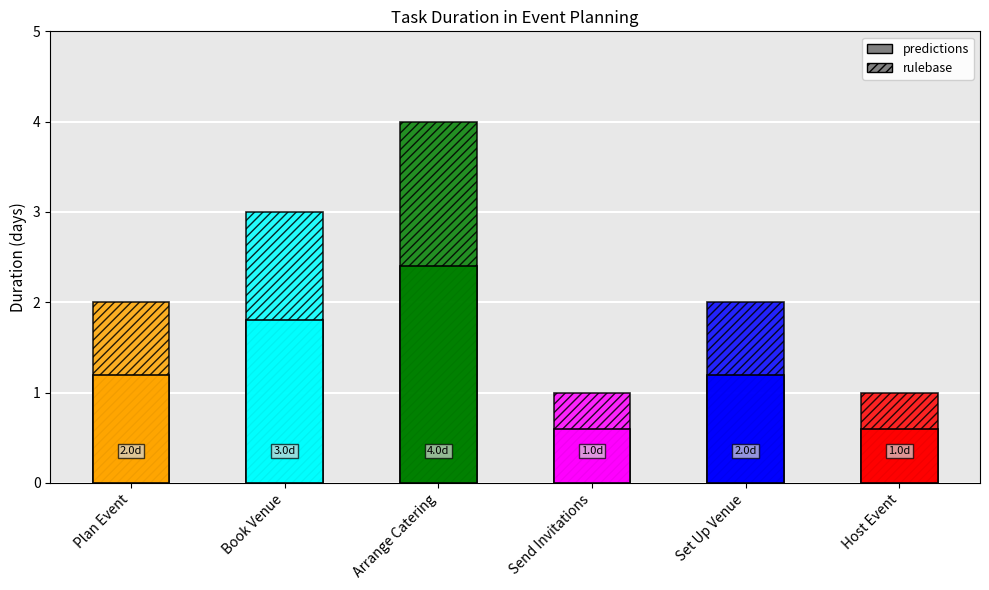

What is the difference between the maximum and minimum values in the predictions series?

1.8